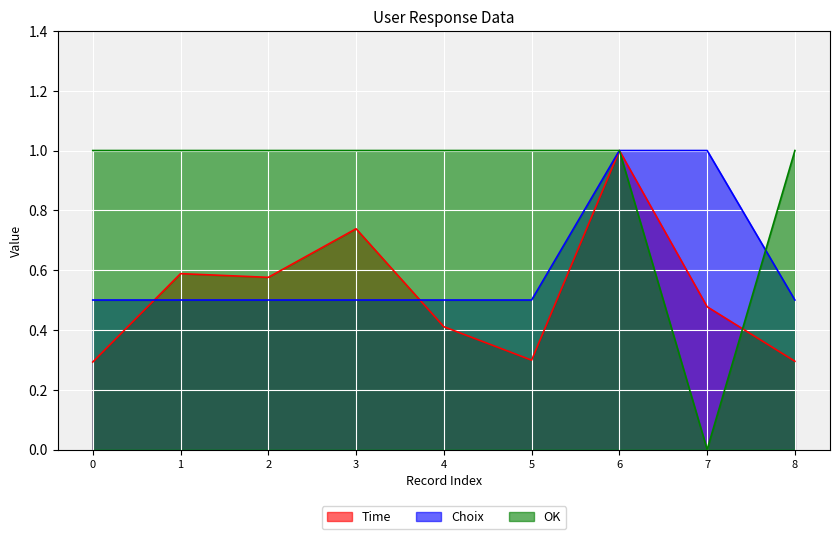

Reading right to left, list all the values displayed in this chart.

Time: 8=0.3	7=0.5	6=1.0	5=0.3	4=0.4	3=0.7	2=0.6	1=0.6	0=0.3
Choix: 8=0.5	7=1.0	6=1.0	5=0.5	4=0.5	3=0.5	2=0.5	1=0.5	0=0.5
OK: 8=1.0	7=0.0	6=1.0	5=1.0	4=1.0	3=1.0	2=1.0	1=1.0	0=1.0